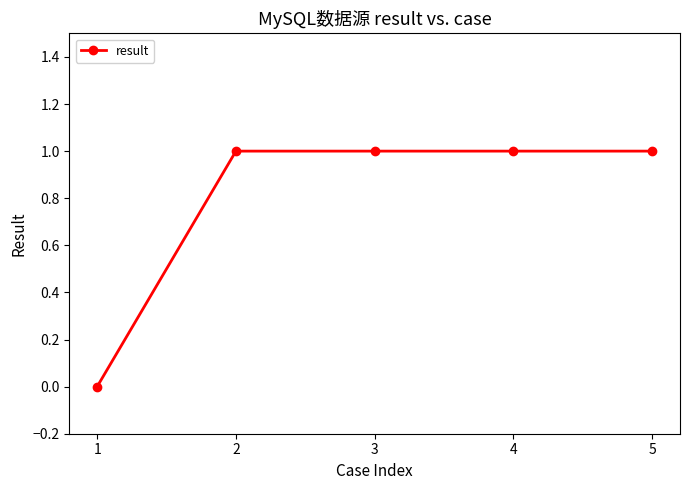

How many lines are shown in the chart?

1